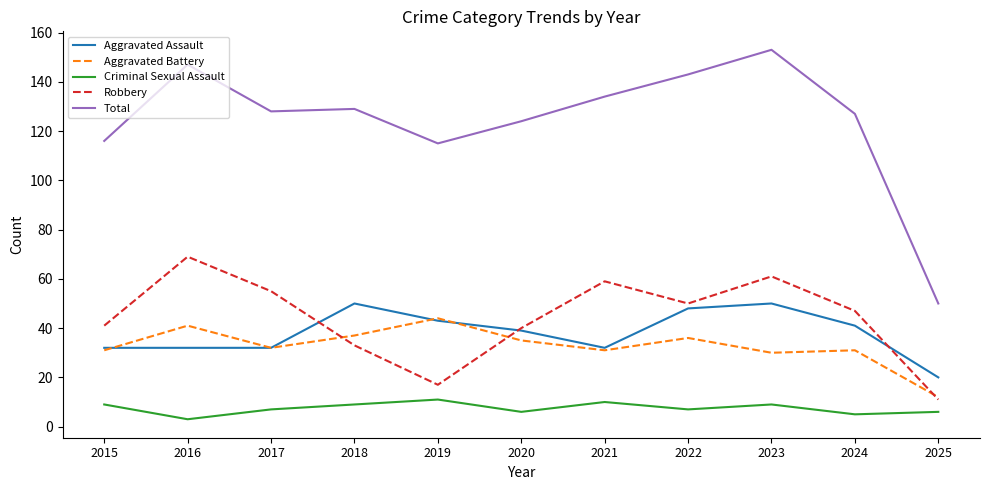

At how many categories does at least one series exceed 144?

2